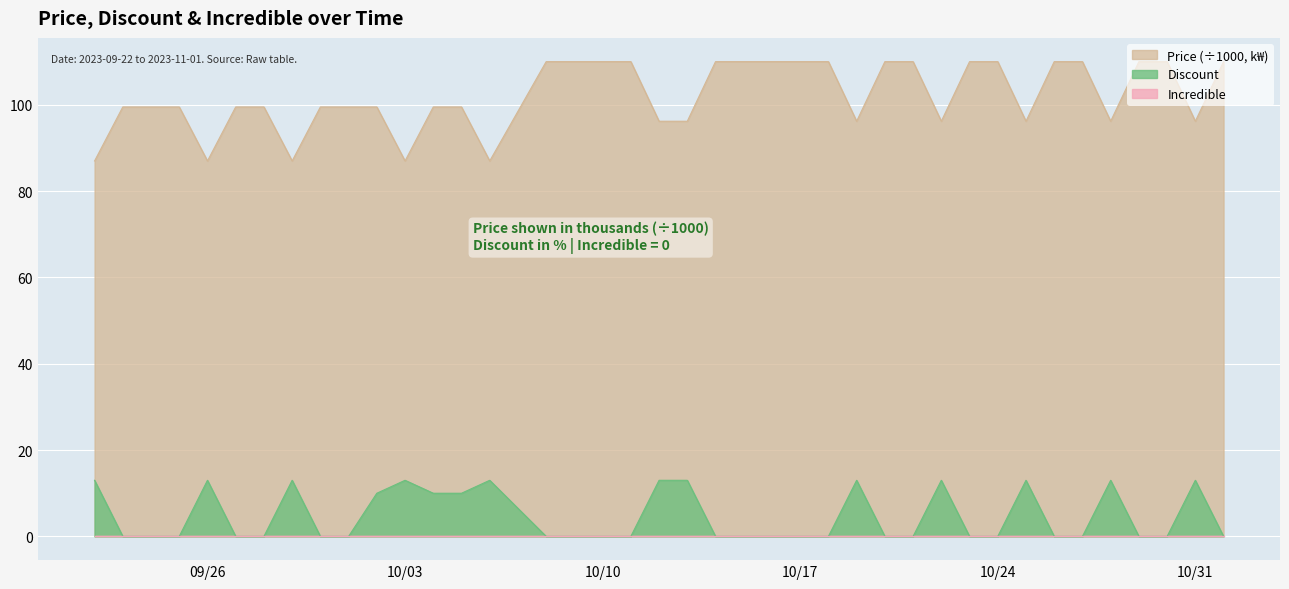

What is the difference between the highest and lowest values at 10/03?

87.0